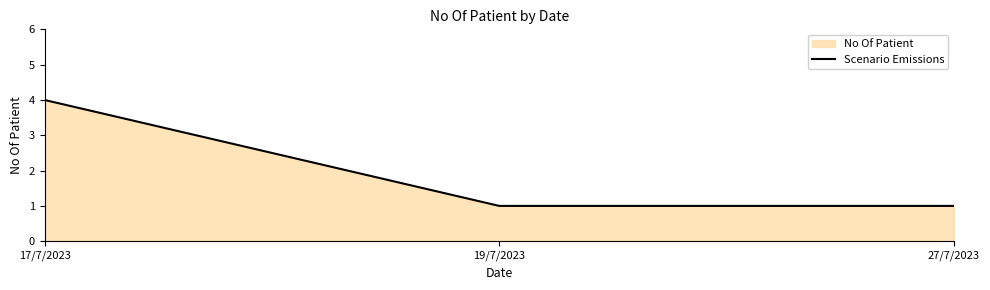

What is the label of the 1st point from the left?

17/7/2023